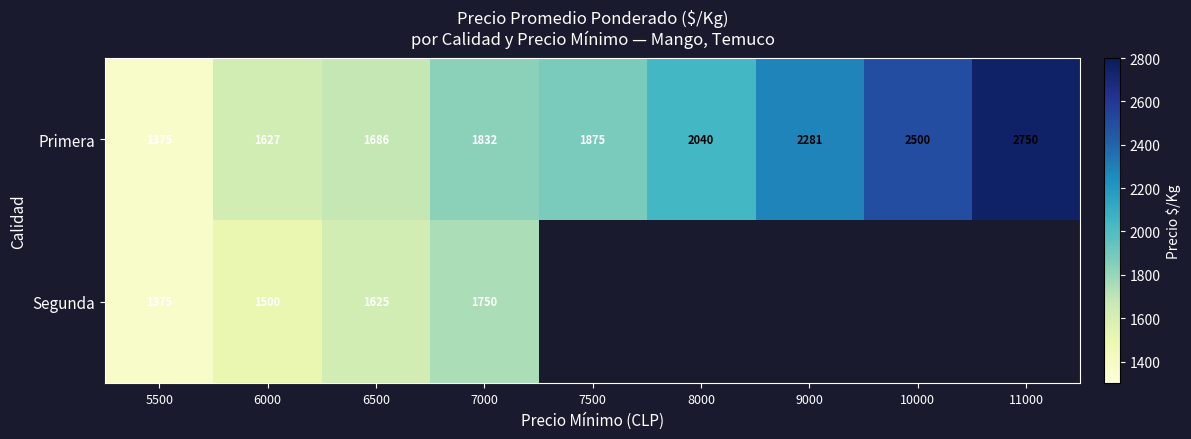

What is the difference between the maximum and minimum values in the Primera series?

1375